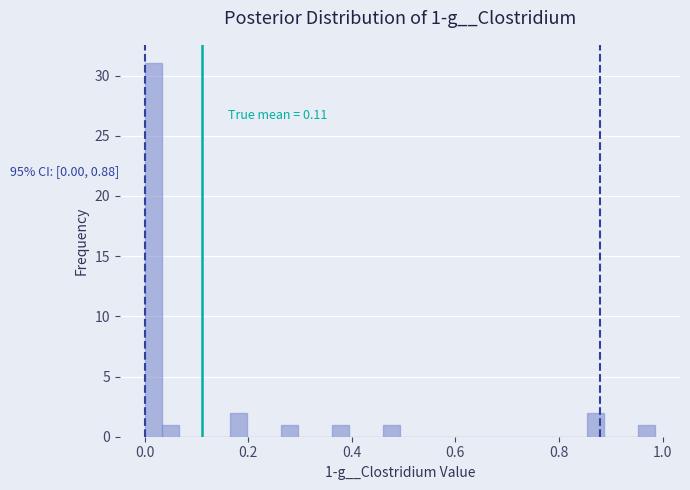

Read against the x-axis, roughly where is the centre of the tallest bar?

0.02